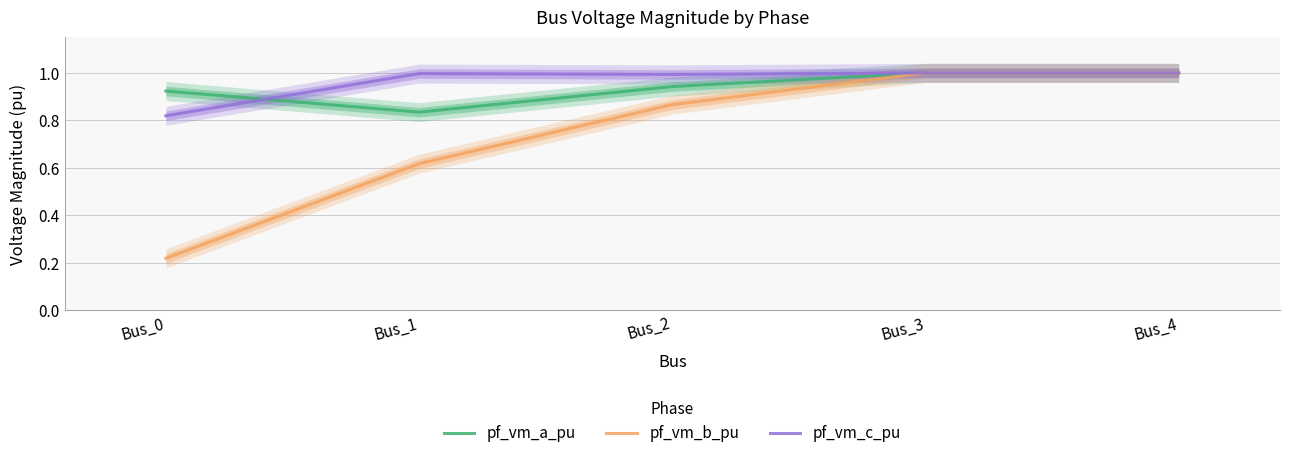

How many categories are shown in the chart?

5